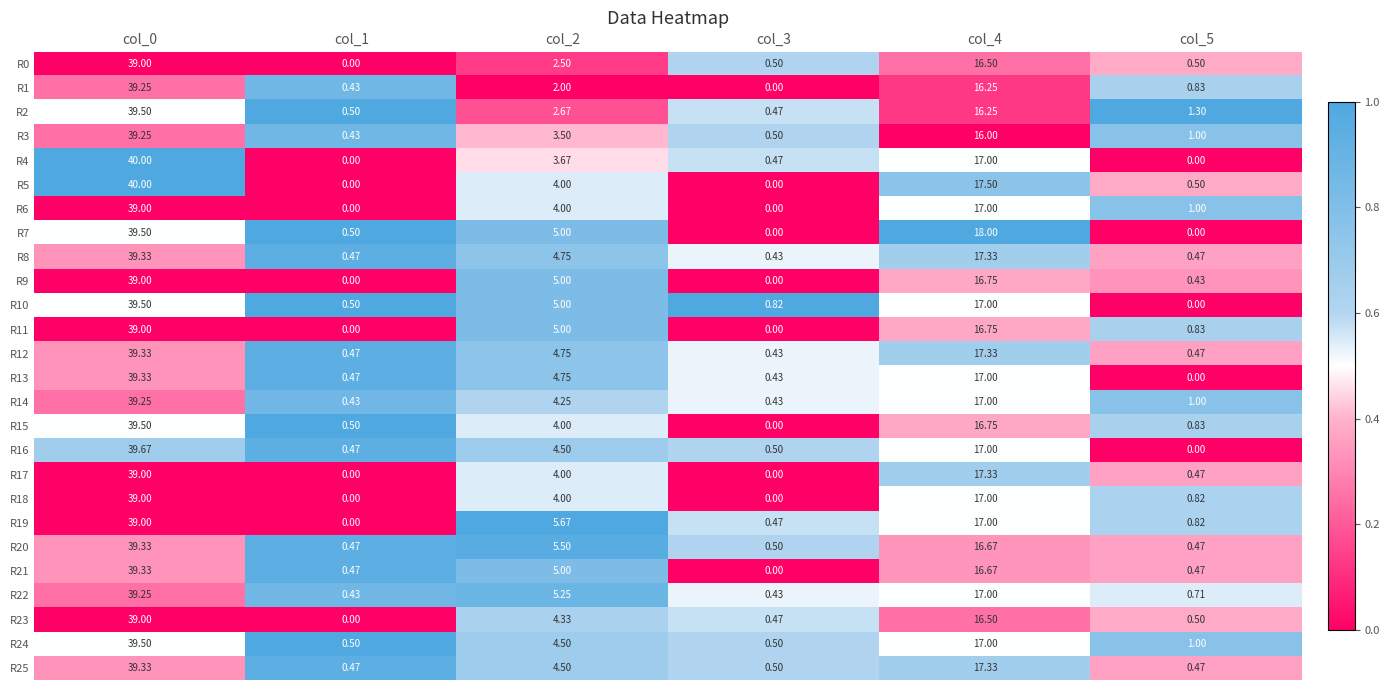

At which category is the sum across all series the highest?

col_0